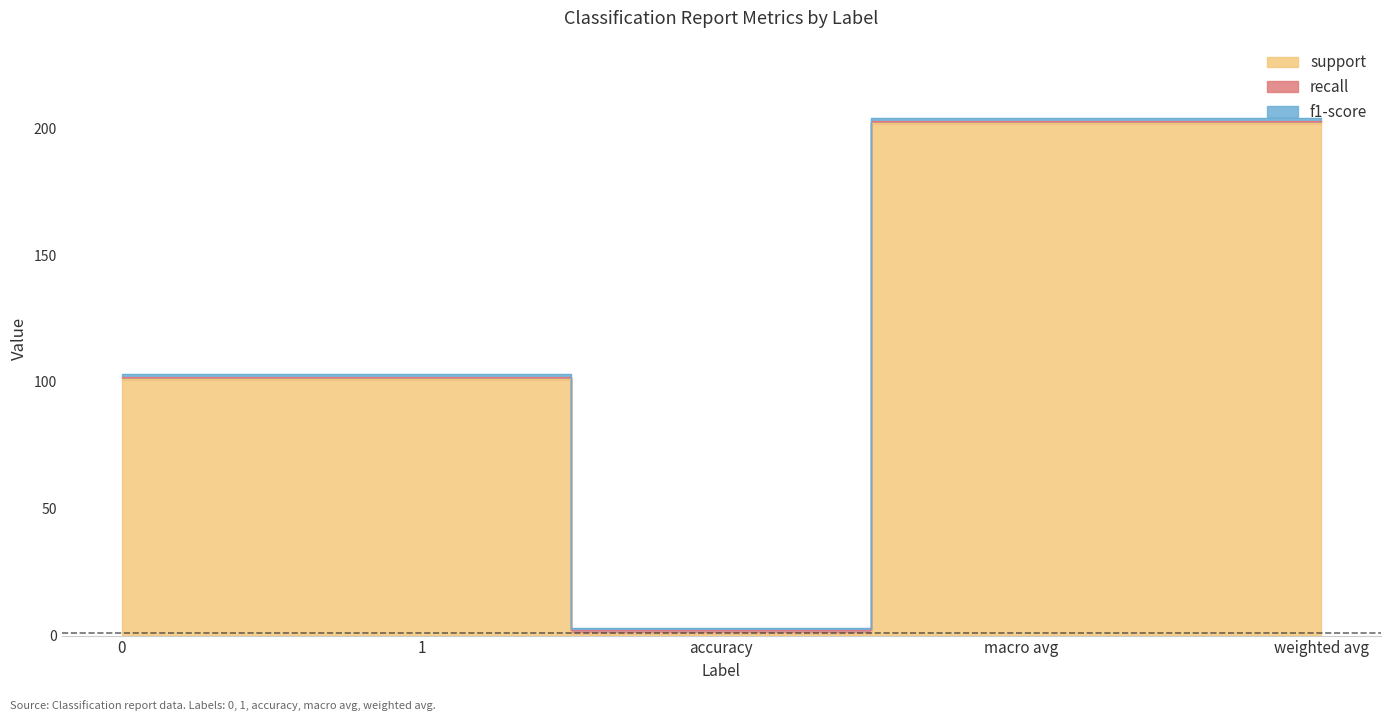

What is the label of the 2nd point from the right?

macro avg